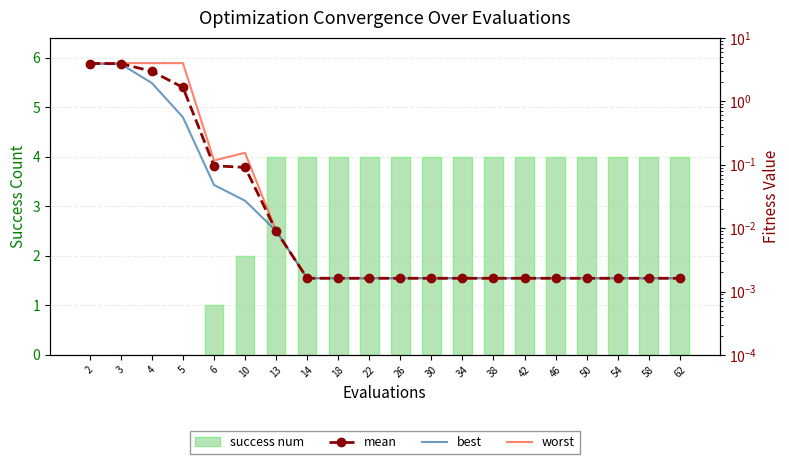

At which label does worst reach its peak?

2